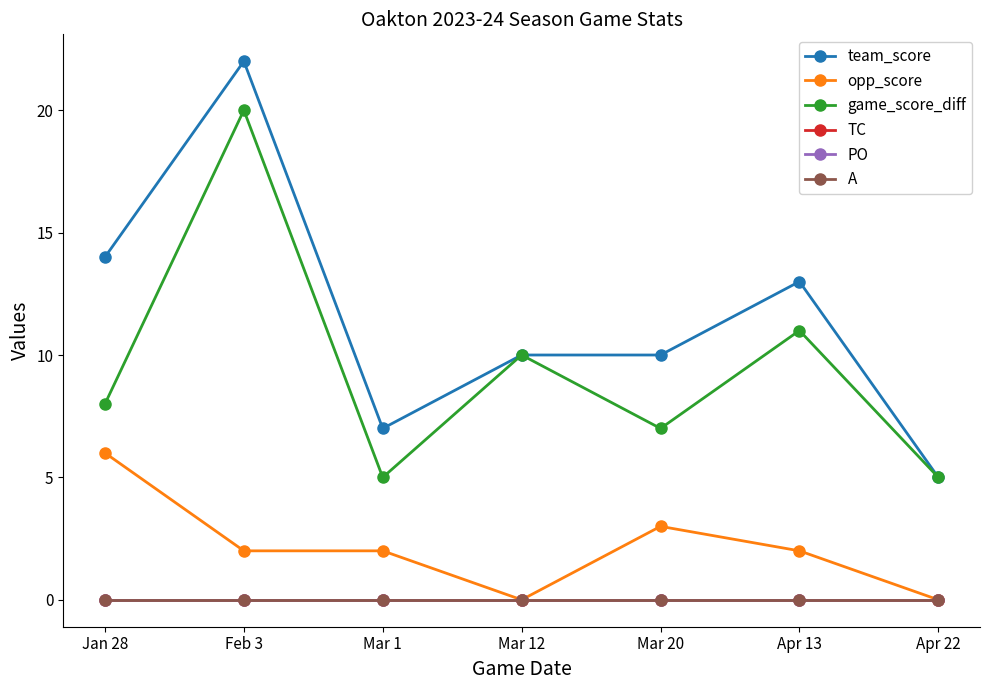

What is the label of the 1st point from the right?

Apr 22